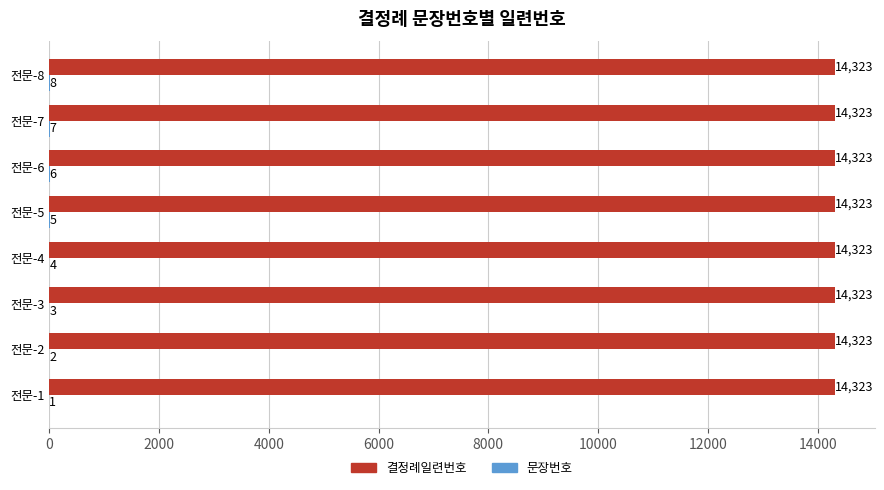

Which series has the largest total across all categories?

결정례일련번호